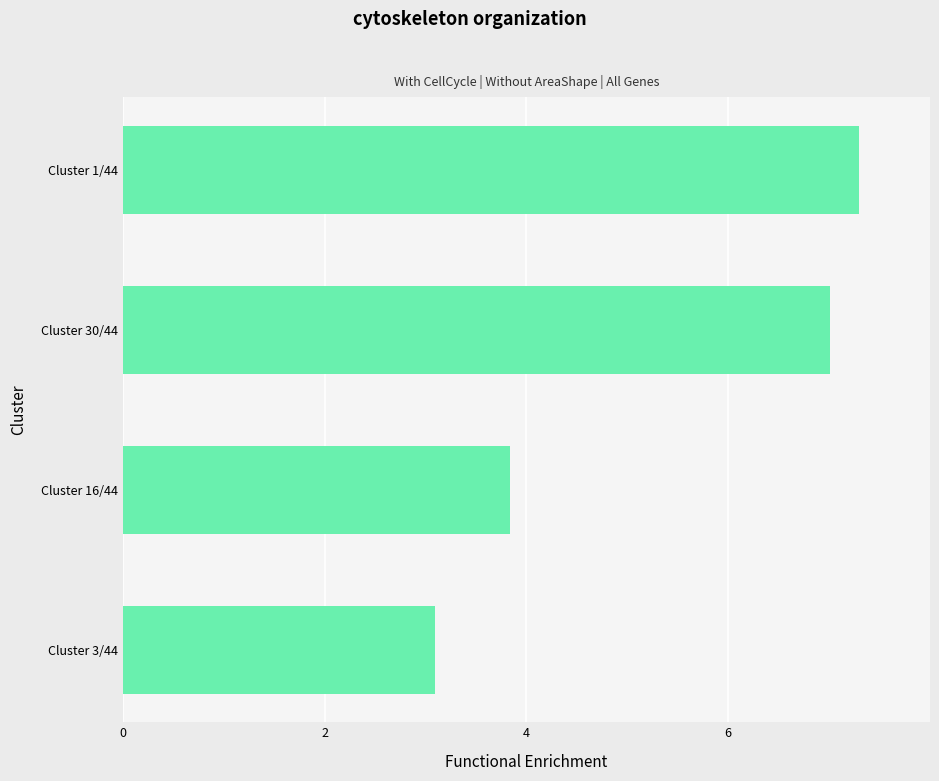

The chart shows a value of 3.8 at Cluster 16/44. True or false?

True